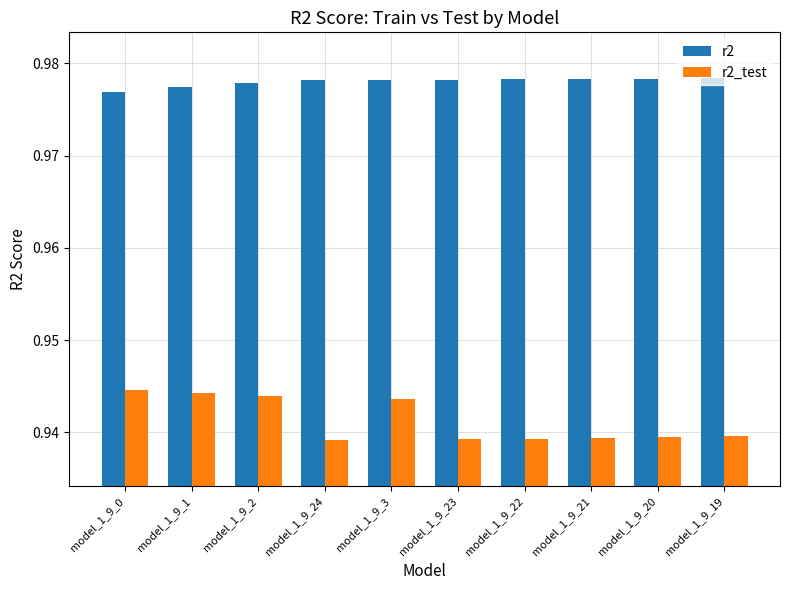

Is it true that r2_test equals 1.6 at model_1_9_19?

False